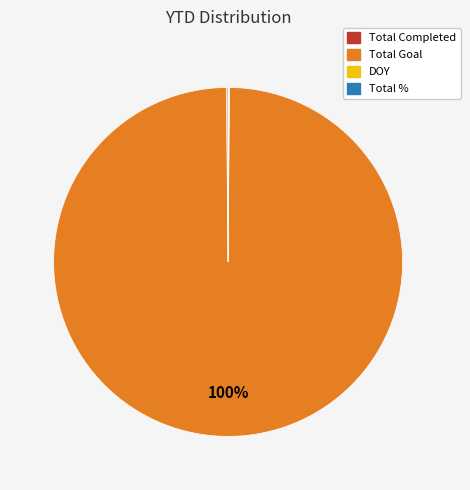

To the nearest percent, what is the average slice percentage?

25%